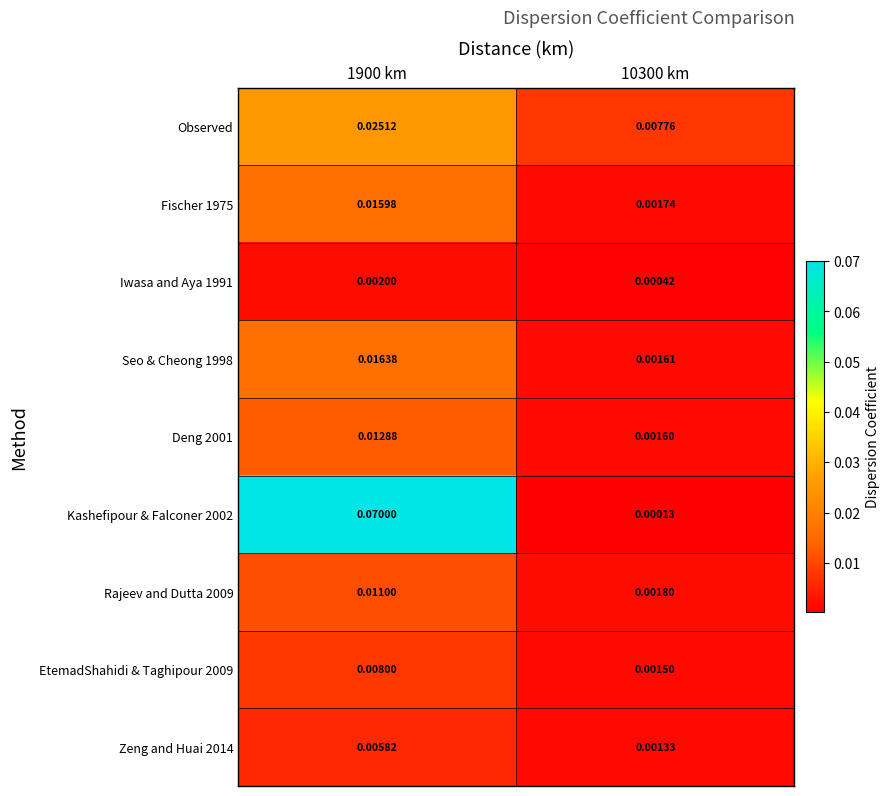

Rank the series at 1900 km from highest to lowest value.

Kashefipour & Falconer 2002, Observed, Seo & Cheong 1998, Fischer 1975, Deng 2001, Rajeev and Dutta 2009, EtemadShahidi & Taghipour 2009, Zeng and Huai 2014, Iwasa and Aya 1991